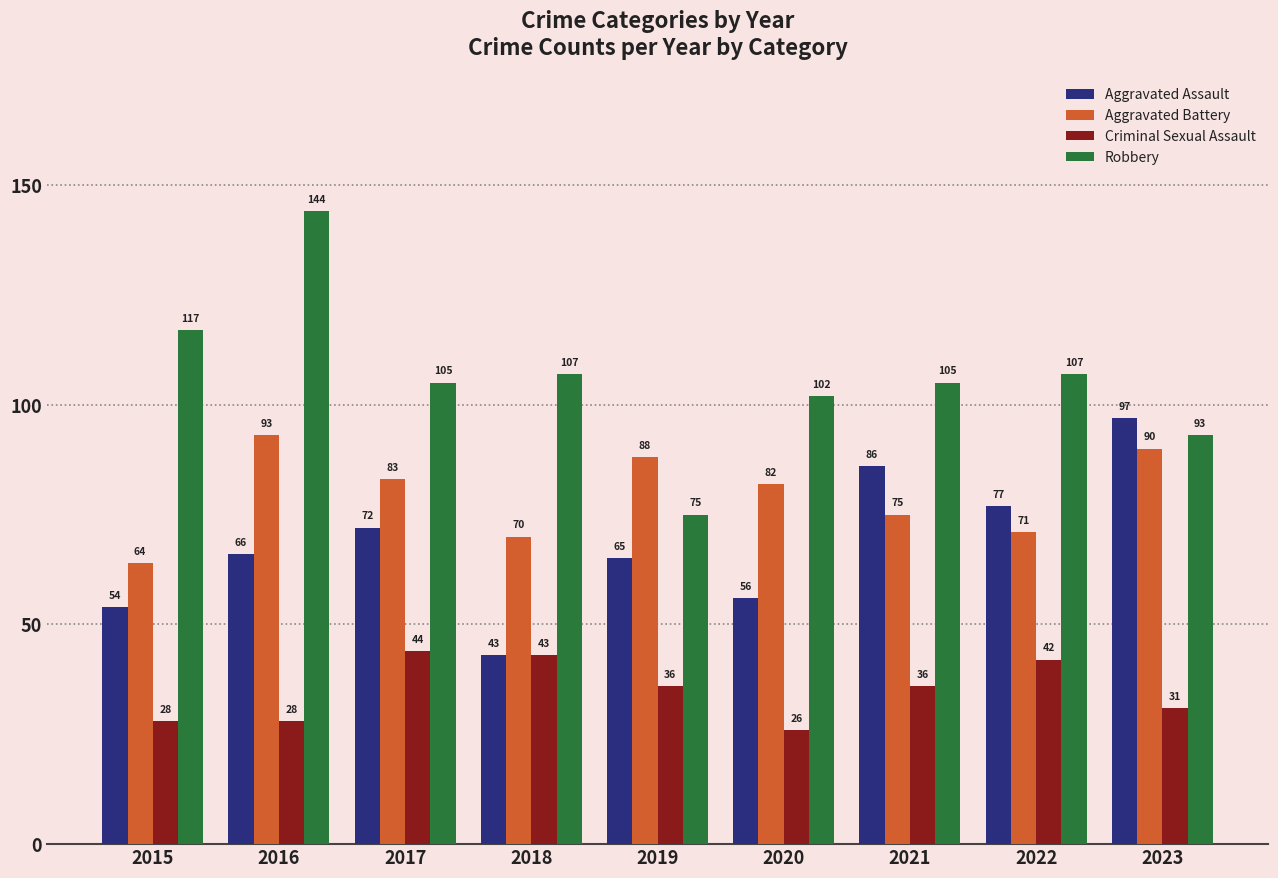

Does the chart contain any negative values?

No